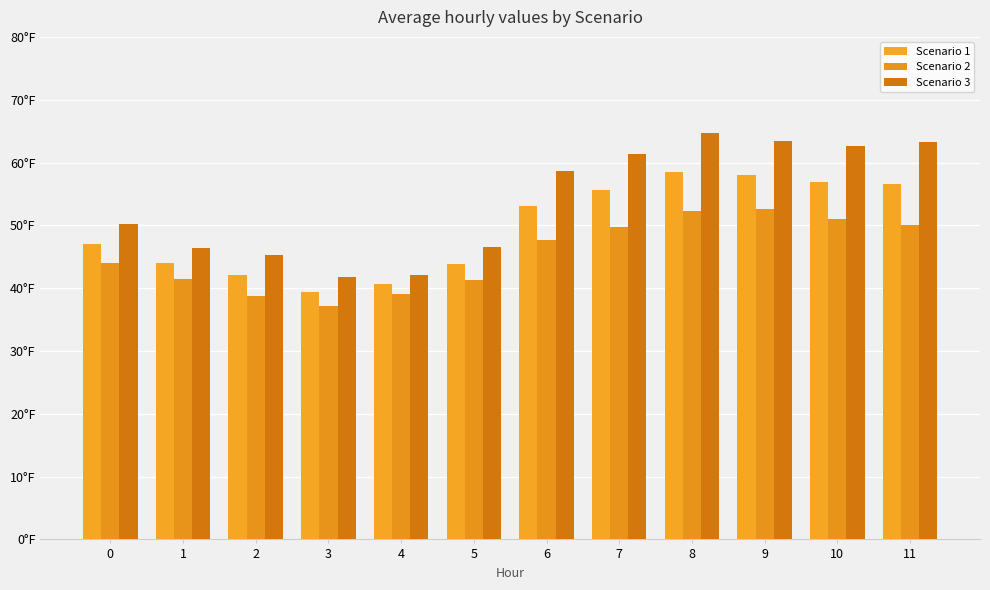

List the labels in order of Scenario 3 value, smallest first.

3, 4, 2, 1, 5, 0, 6, 7, 10, 11, 9, 8